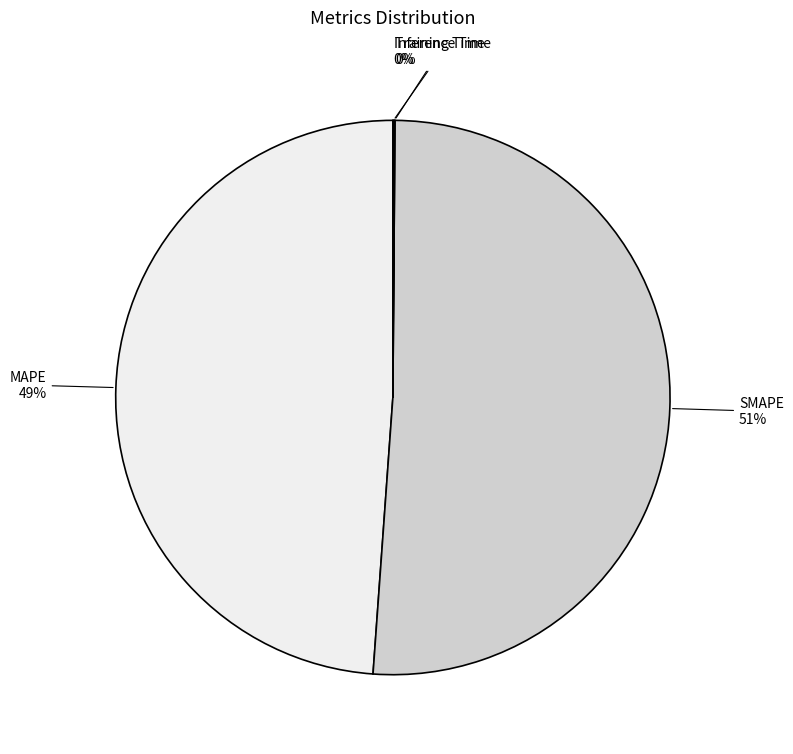

Is there a majority slice in this chart?

Yes